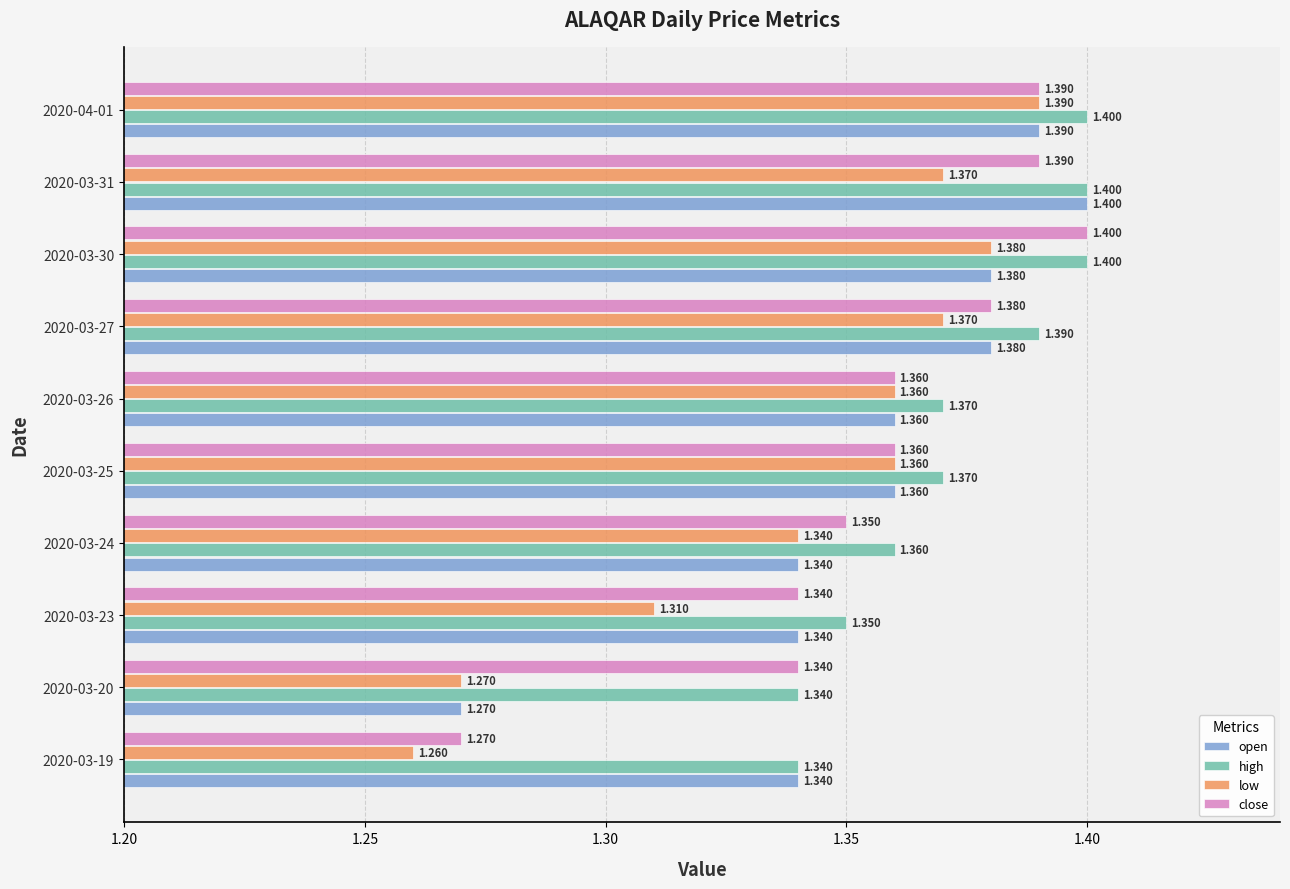

Between 2020-03-26 and 2020-03-31, which series saw the biggest shift?

open